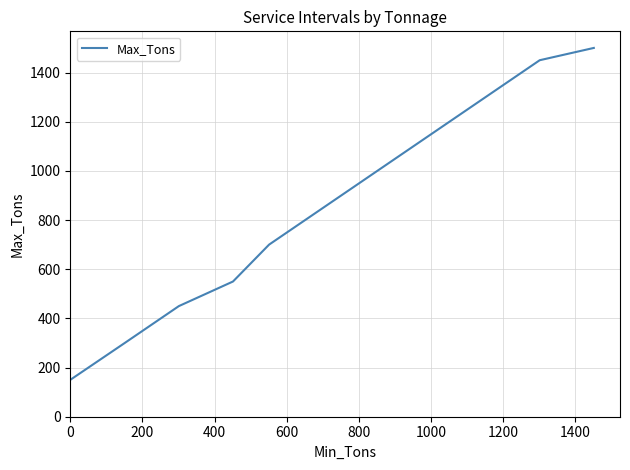

What is the average value?

855